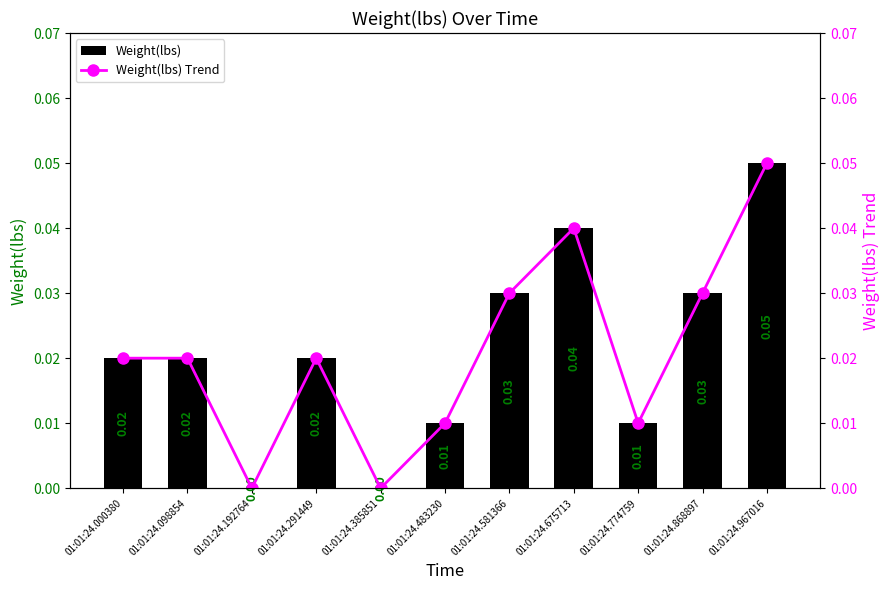

Reading left to right, extract all data points from this chart.

Weight(lbs): 0.0	0.0	0.0	0.0	0.0	0.0	0.0	0.0	0.0	0.0	0.1
Weight(lbs) Trend: 0.0	0.0	0.0	0.0	0.0	0.0	0.0	0.0	0.0	0.0	0.1